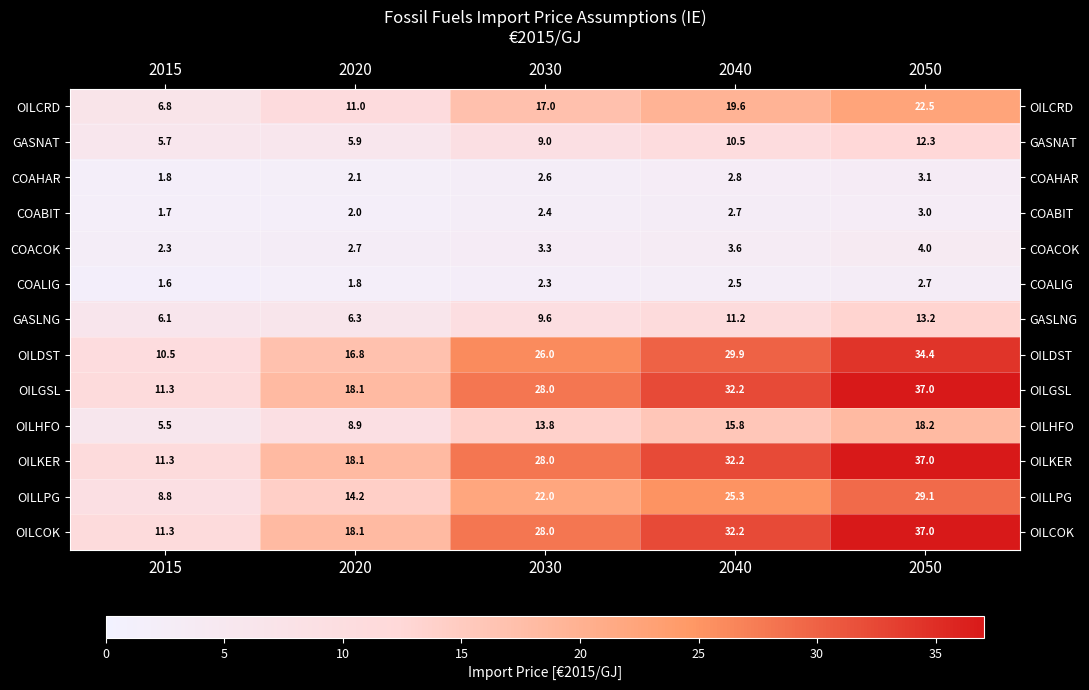

At which label does COAHAR first exceed 2?

2020